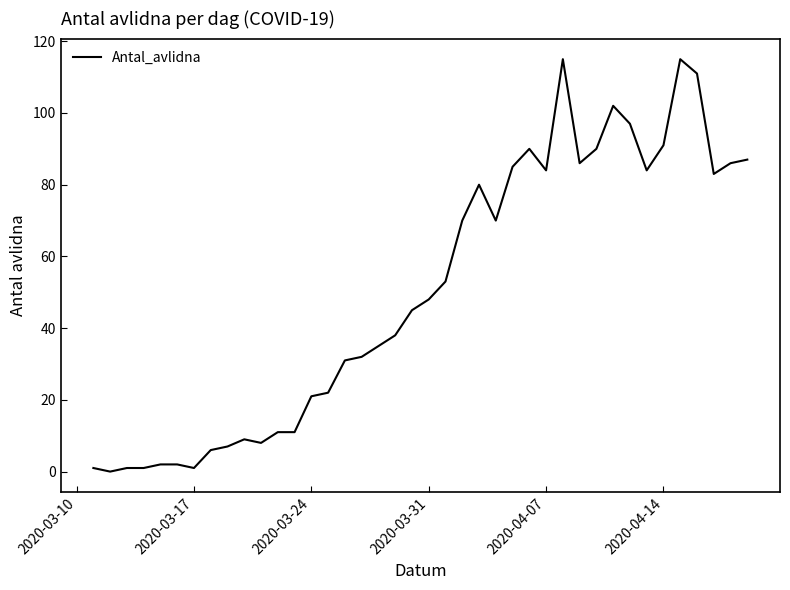

What is the difference between the maximum and minimum values?

115